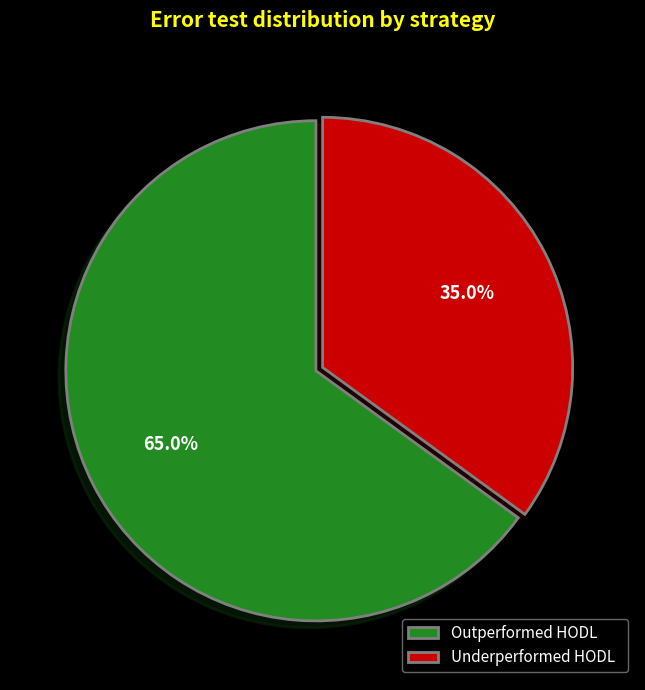

How many slices are in this pie chart?

2